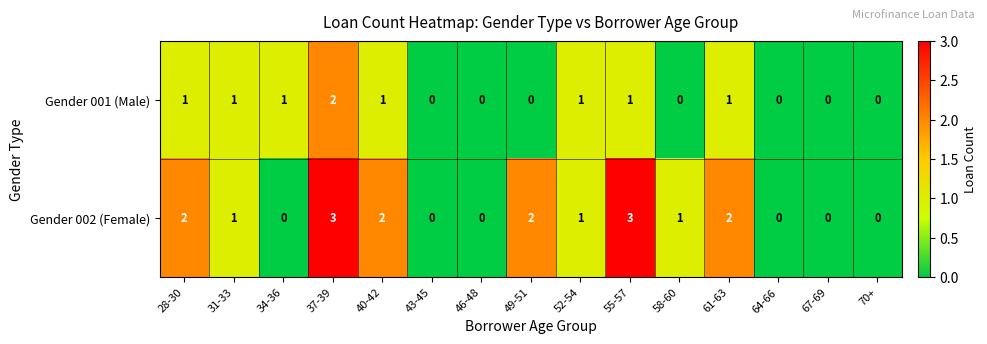

Which series has the largest total across all categories?

Gender 002 (Female)